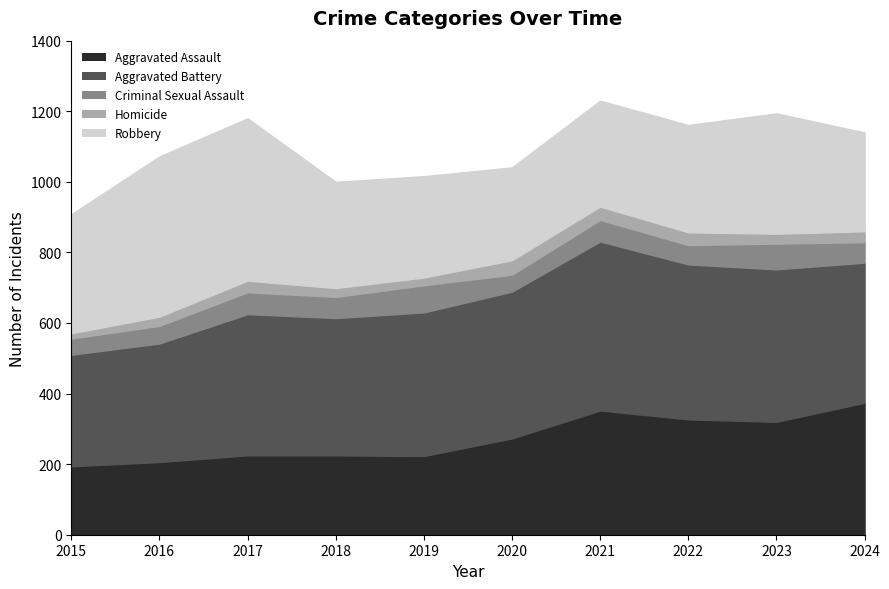

What are all the series names shown in the legend?

Aggravated Assault, Aggravated Battery, Criminal Sexual Assault, Homicide, Robbery